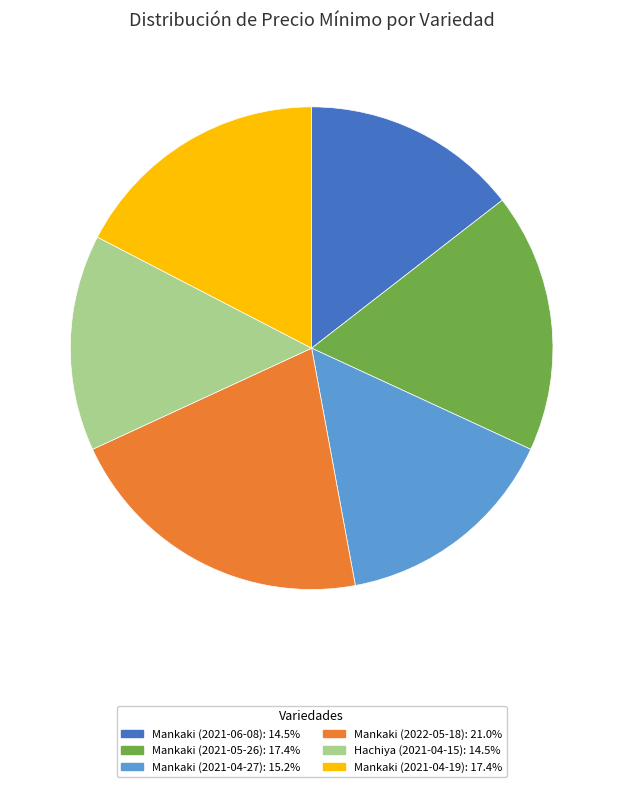

Is there a majority slice in this chart?

No